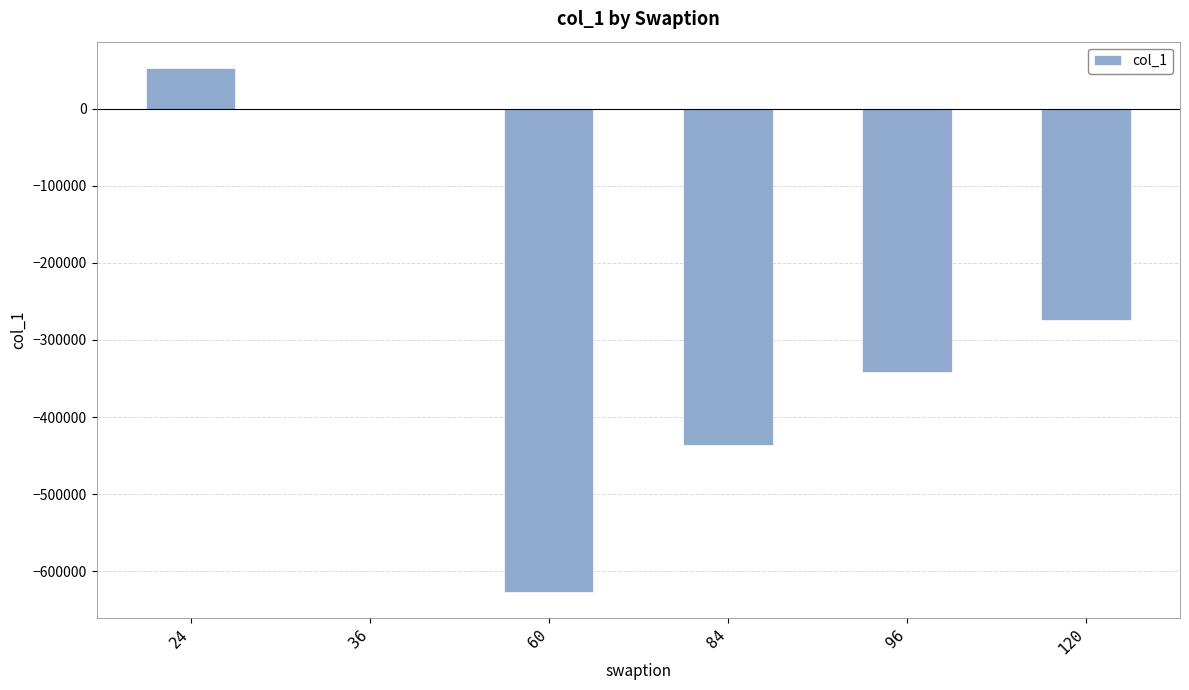

What is the change in value from 36 to 60?

-626056.1